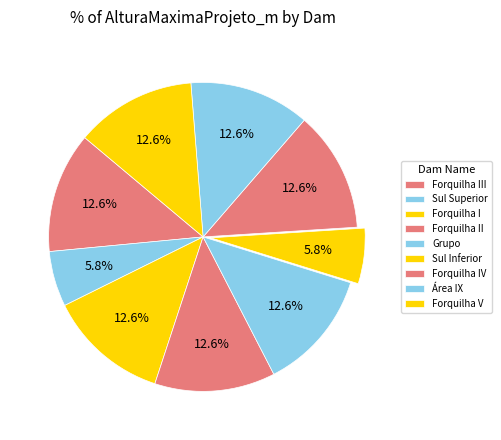

To the nearest percent, what percentage of the pie is Forquilha II?

13%